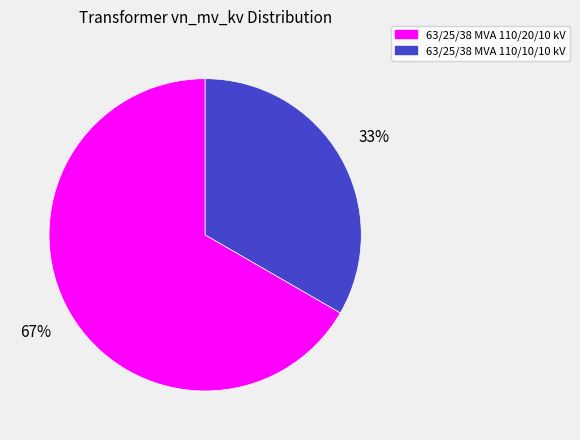

How many segments does this pie chart have?

2